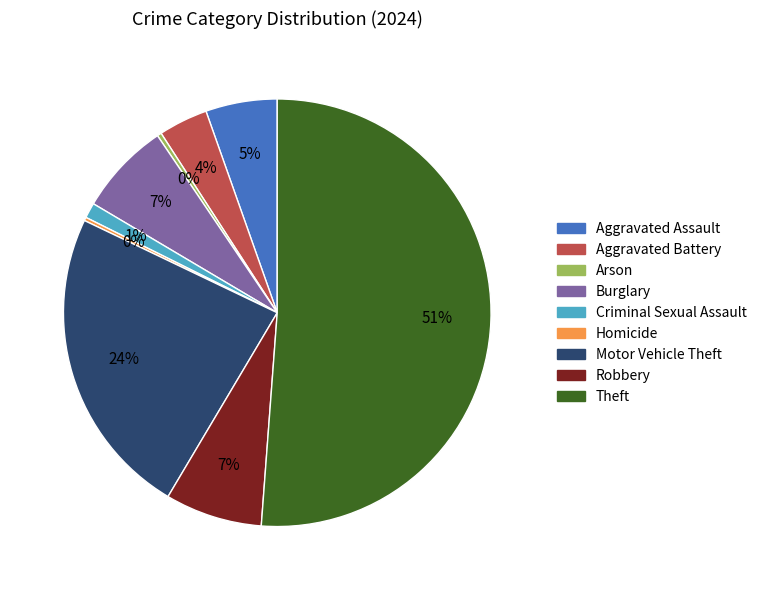

Between Aggravated Assault and Criminal Sexual Assault, which is larger?

Aggravated Assault